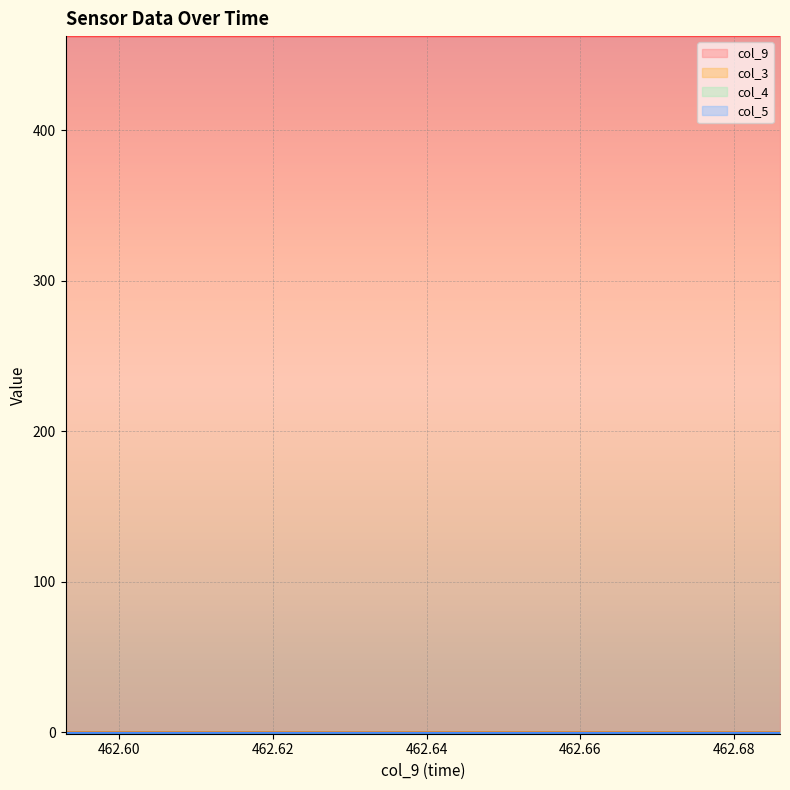

Which series has the widest spread of values?

col_9